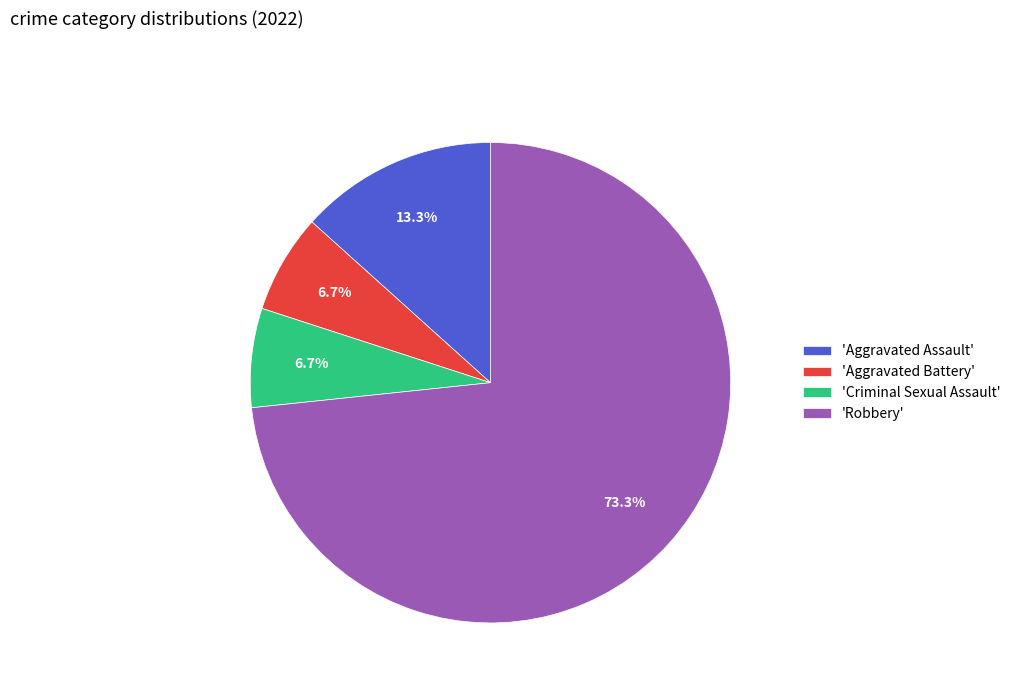

What is the largest slice in the pie chart?

'Robbery'